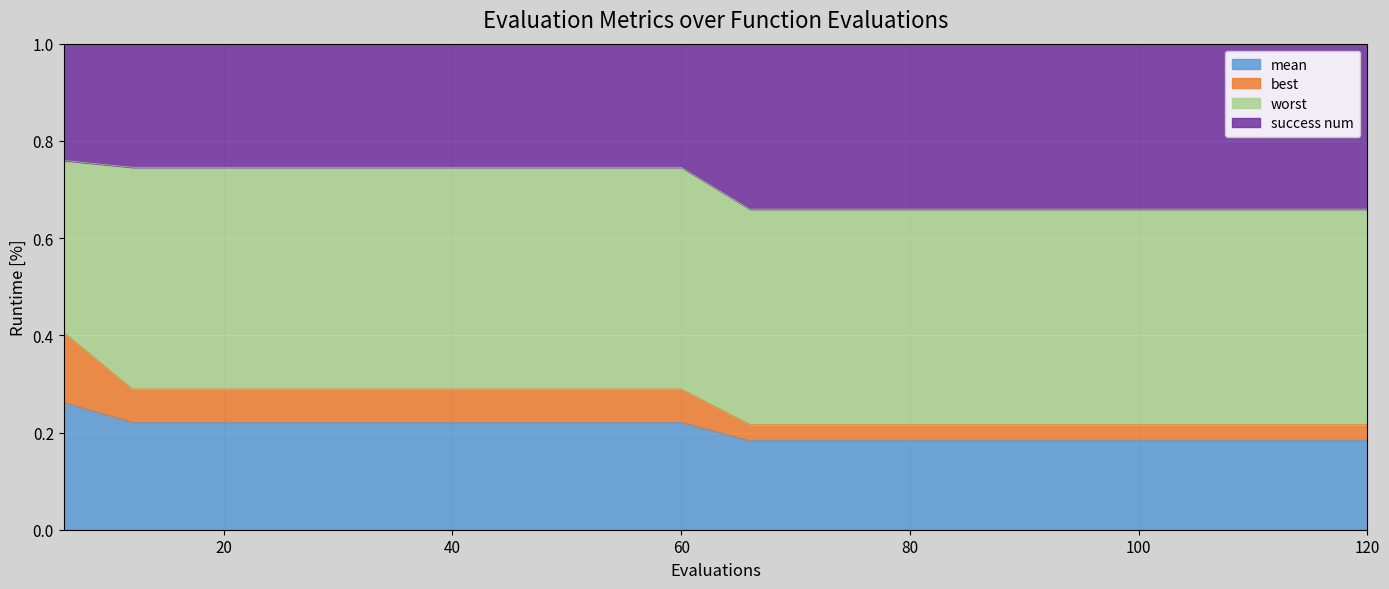

Between 12 and 36, which series saw the biggest shift?

mean